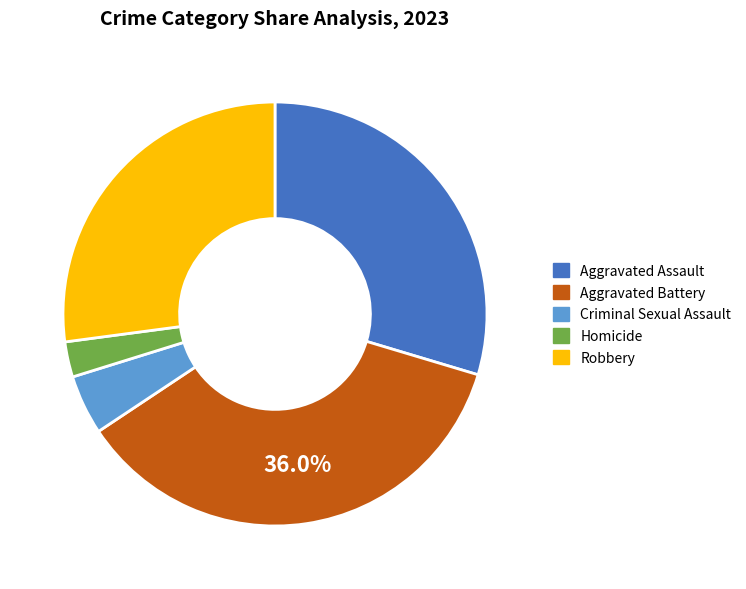

To the nearest percent, what is the difference between the Aggravated Assault and Robbery slice percentages?

3%